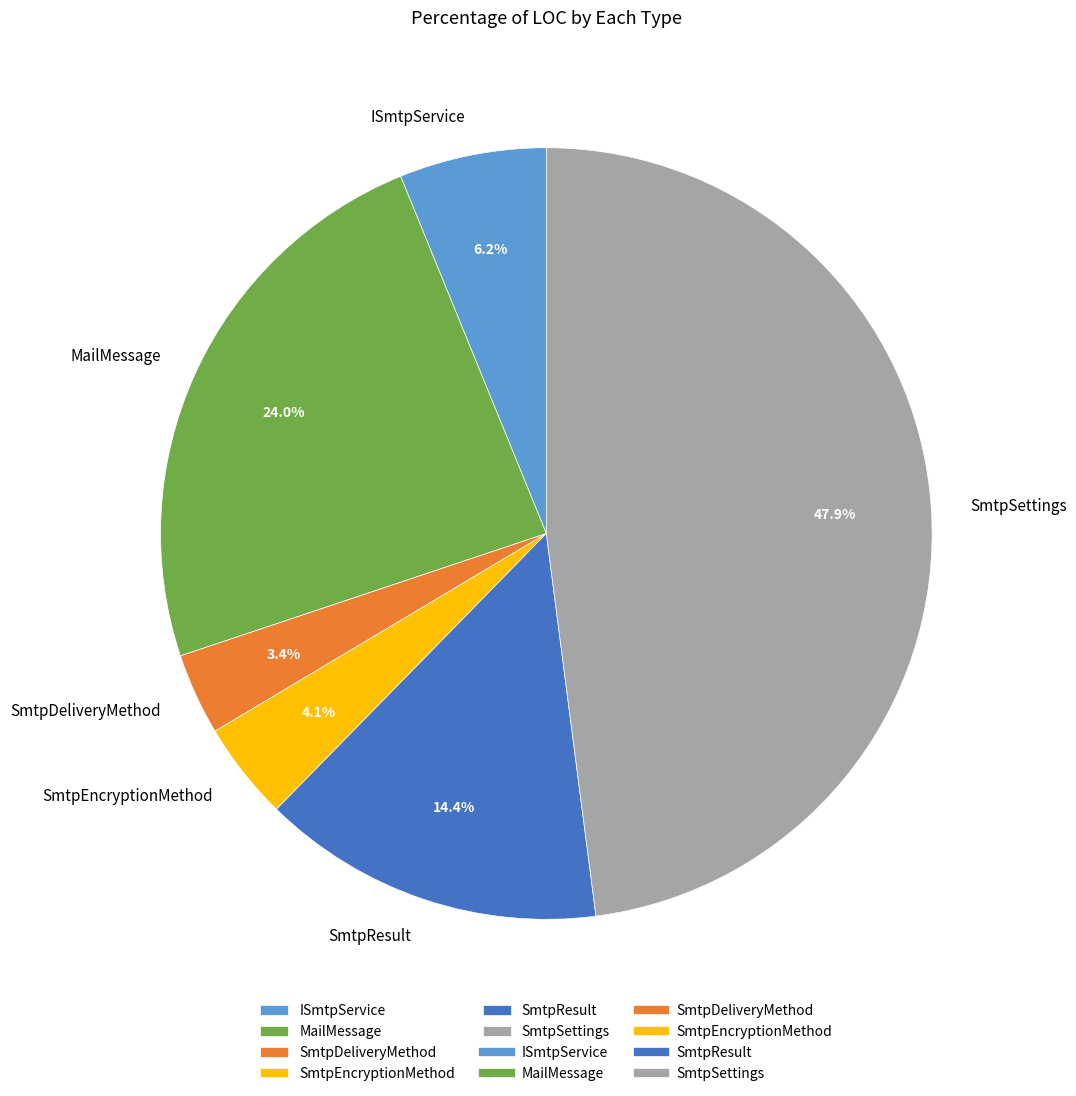

Is SmtpSettings the majority of the pie?

No